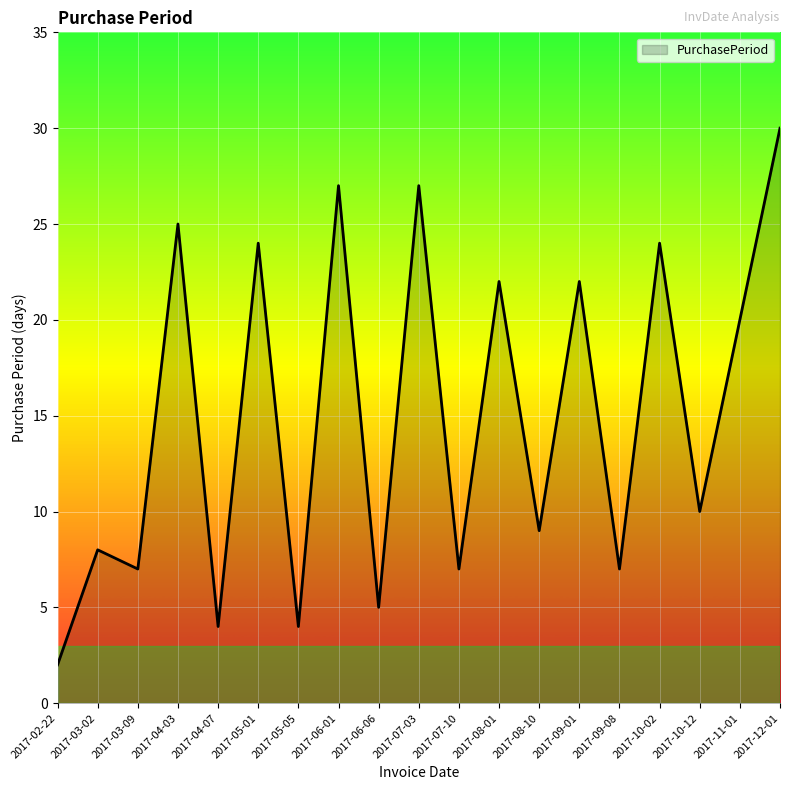

Where is the first local maximum?

2017-03-02